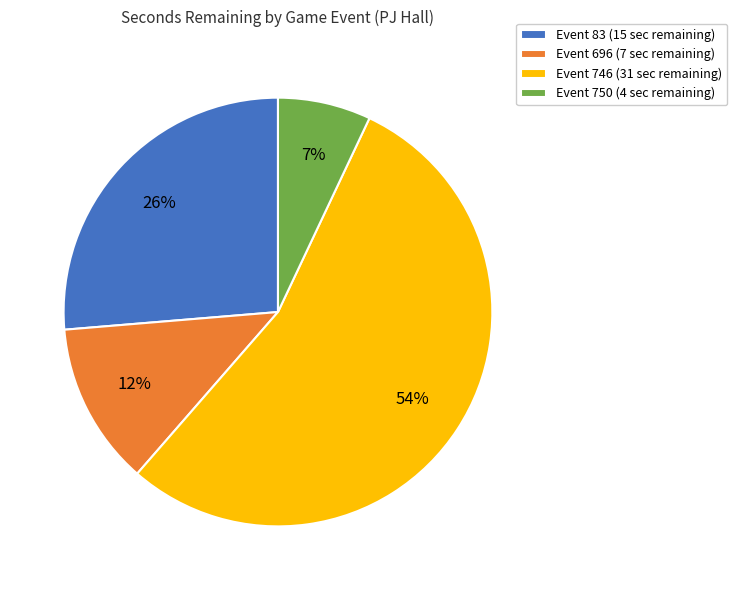

How many slices are in this pie chart?

4